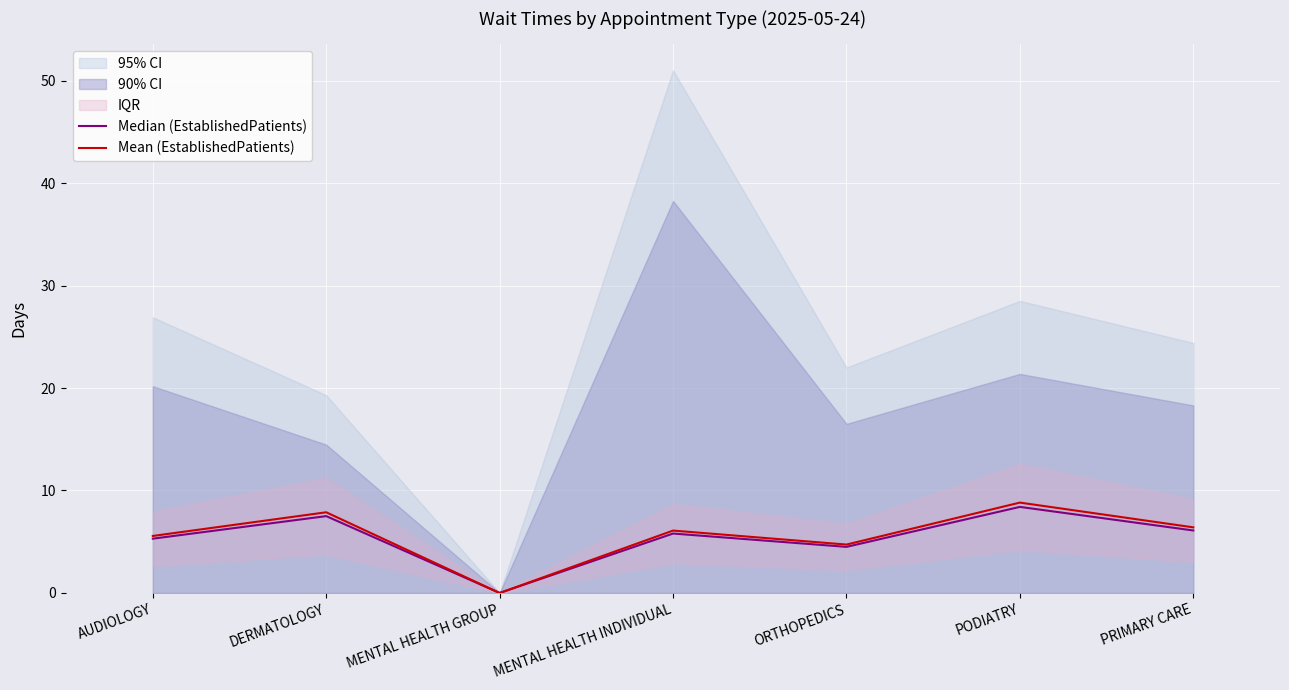

The Mean (EstablishedPatients) series shows 6.4 at PRIMARY CARE. True or false?

True